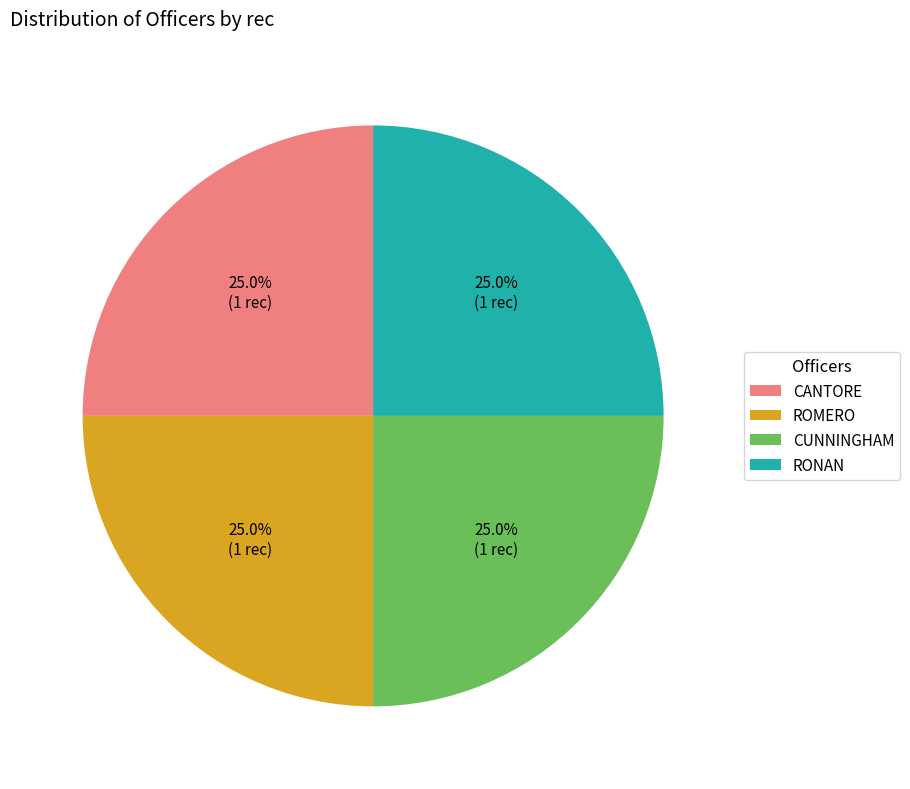

To the nearest percent, what is the average slice percentage?

25%